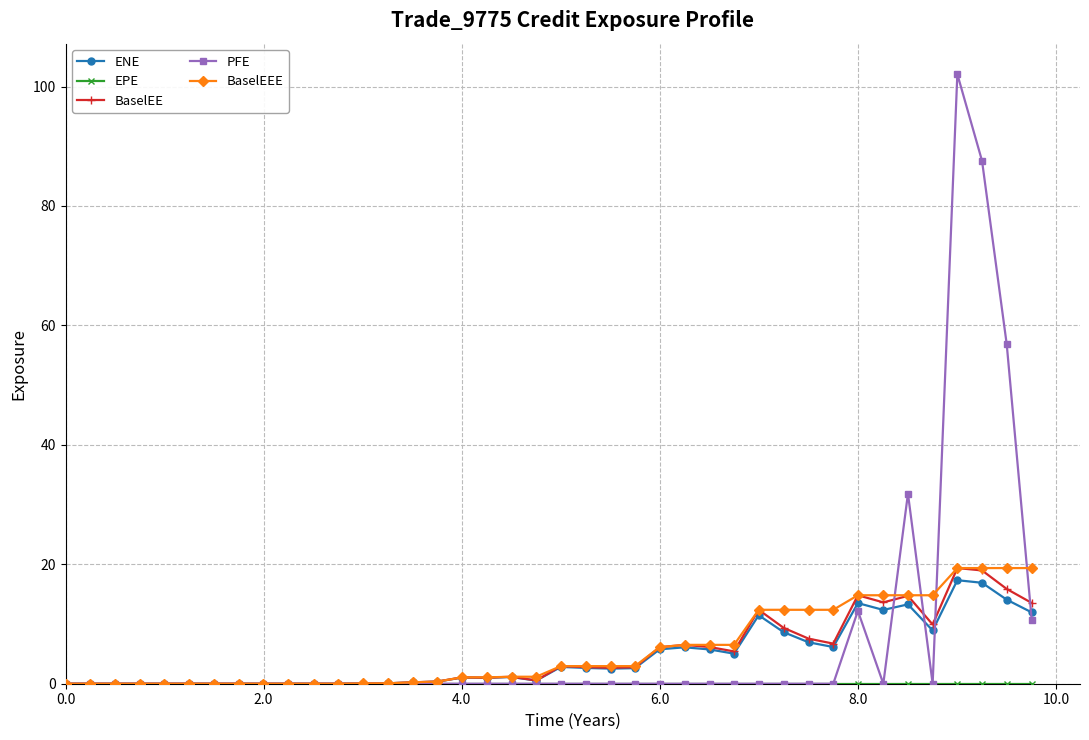

What is the value of the ENE point at the 40th from the left?

11.9